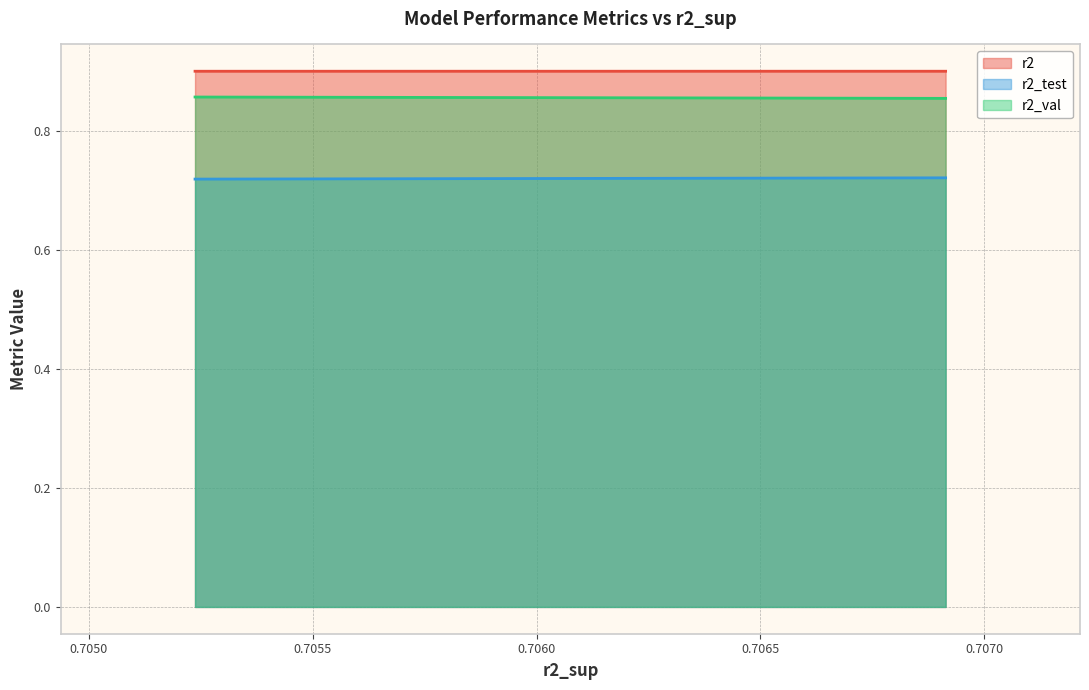

True or false: r2_val has more than 1 interior local peaks.

False